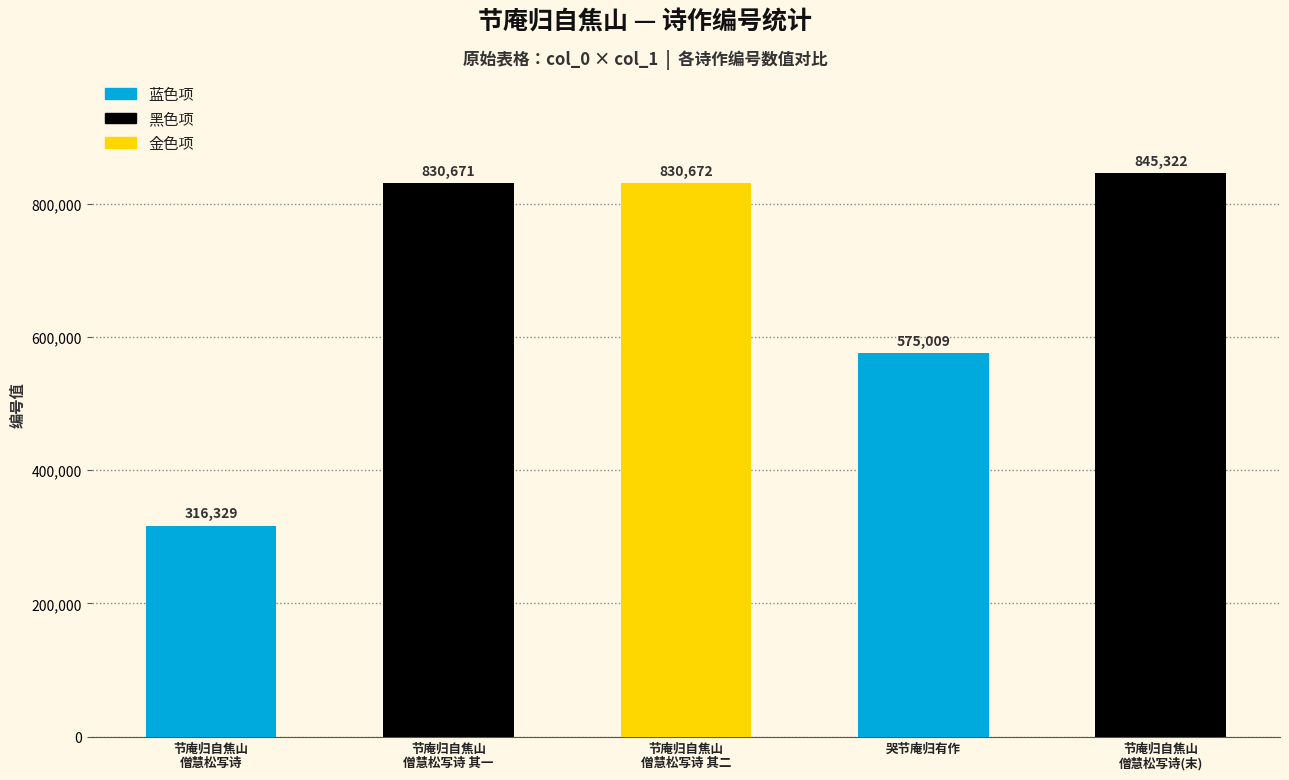

List the labels in order of value, largest first.

节庵归自焦山
僧慧松写诗(末), 节庵归自焦山
僧慧松写诗 其二, 节庵归自焦山
僧慧松写诗 其一, 哭节庵归有作, 节庵归自焦山
僧慧松写诗